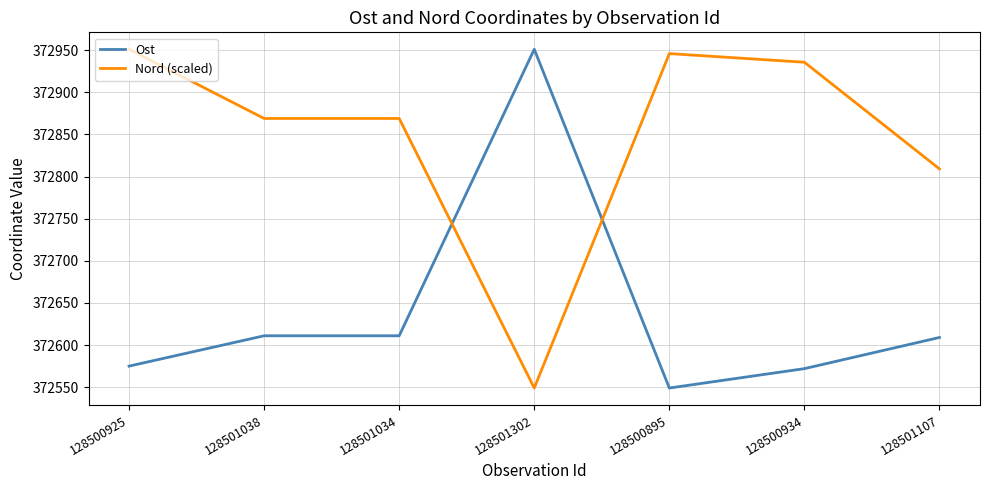

Does the chart have visible grid lines?

Yes